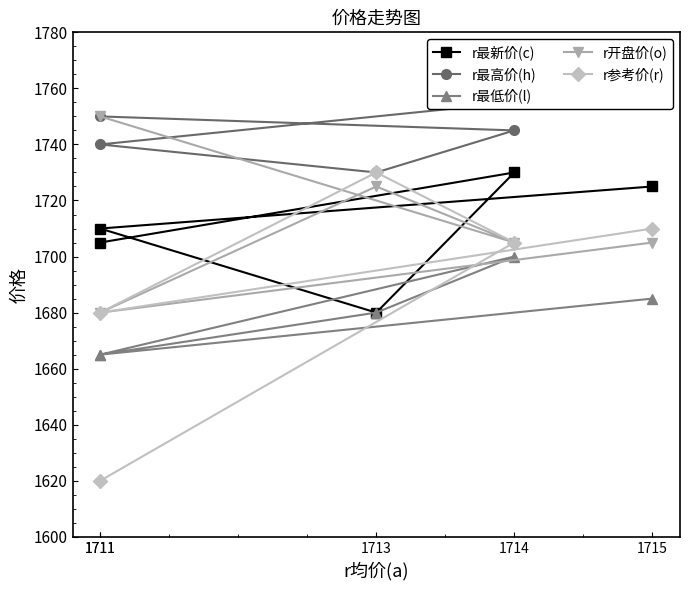

True or false: r参考价(r) has a value of 3067 at 1713.

False